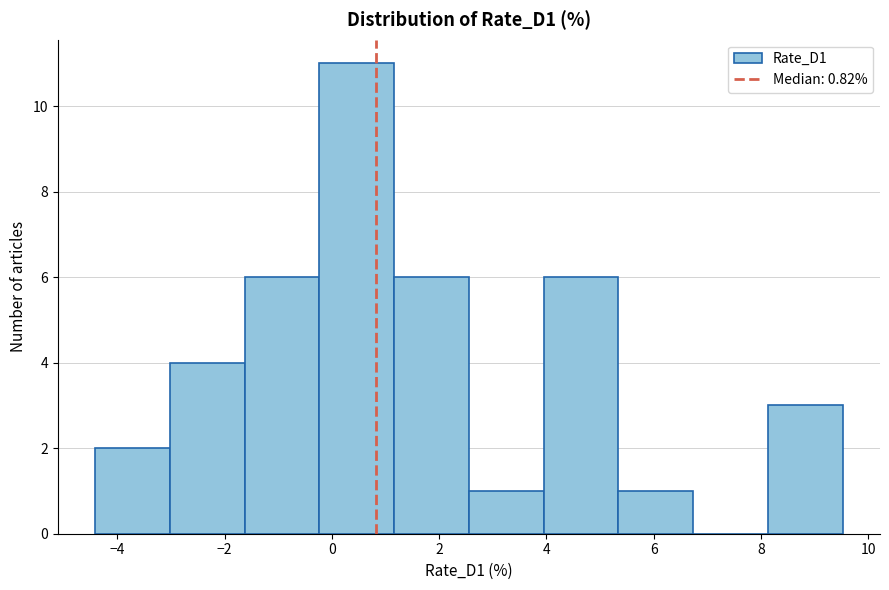

Reading left to right, transcribe this chart: for each bar, give the range it covers on the x-axis and its height. Neither the bar edges nor the heights are printed on the chart, so give them approximately, as read against the axes.

-4.4 to -3.0: 2
-3.0 to -1.6: 4
-1.6 to -0.2: 6
-0.2 to 1.2: 11
1.2 to 2.6: 6
2.6 to 4.0: 1
4.0 to 5.4: 6
5.4 to 6.8: 1
6.8 to 8.2: 0
8.2 to 9.6: 3